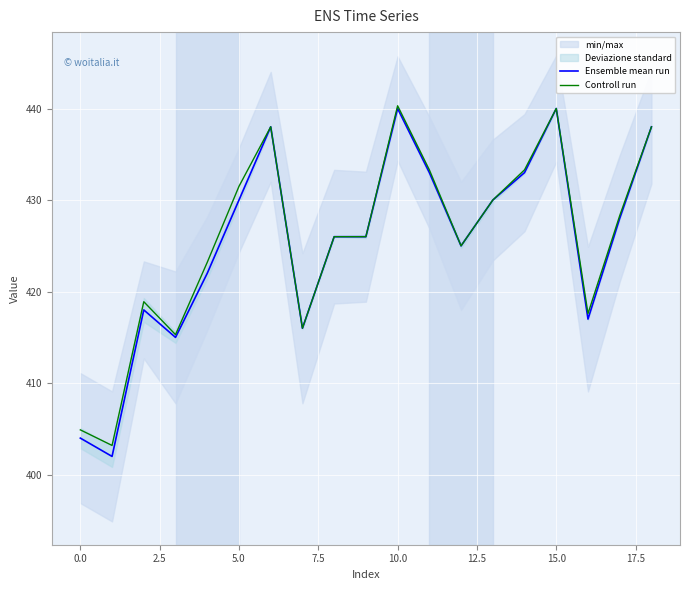

True or false: Controll run has more than 0 interior local peaks.

True